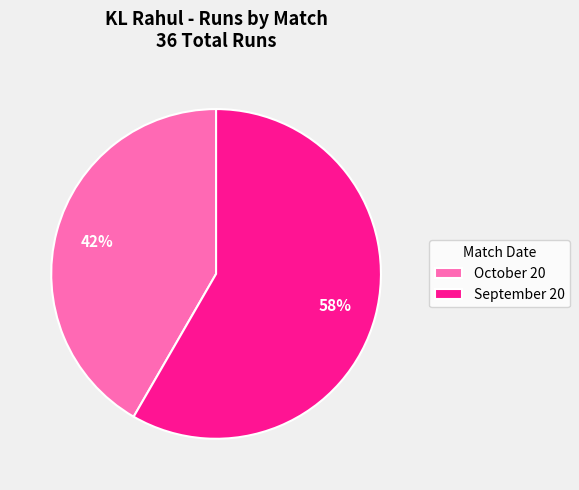

To the nearest percent, what is the average slice percentage?

50%